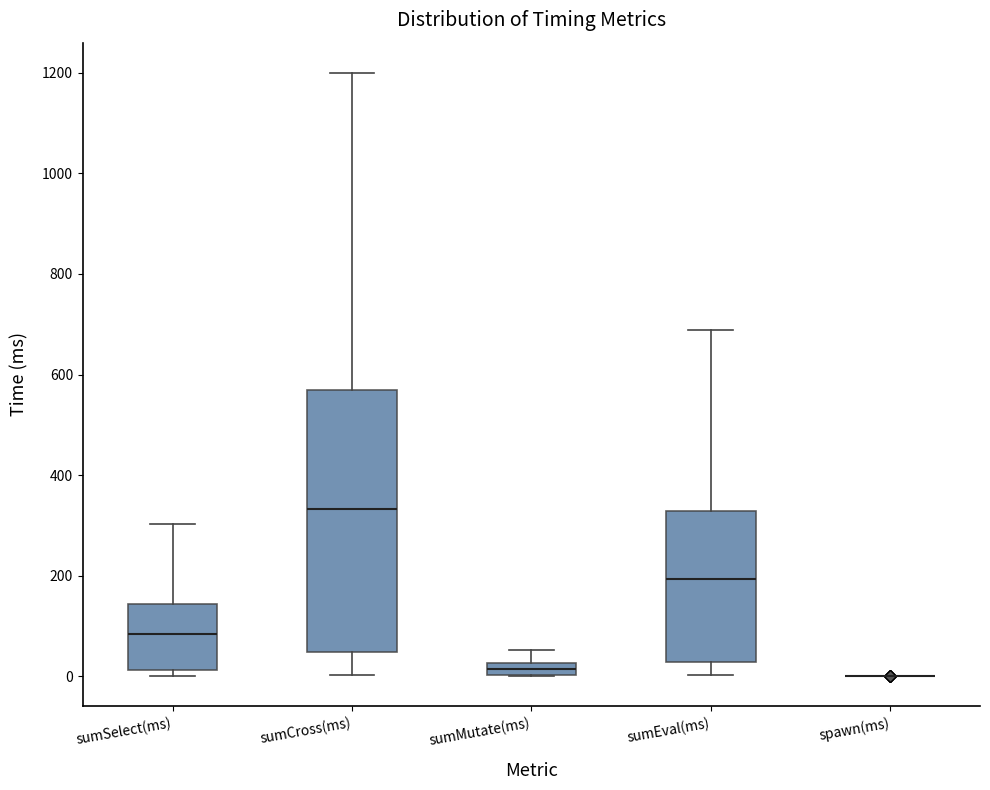

Which box is the tallest, from its lower edge to its upper edge?

sumCross(ms)